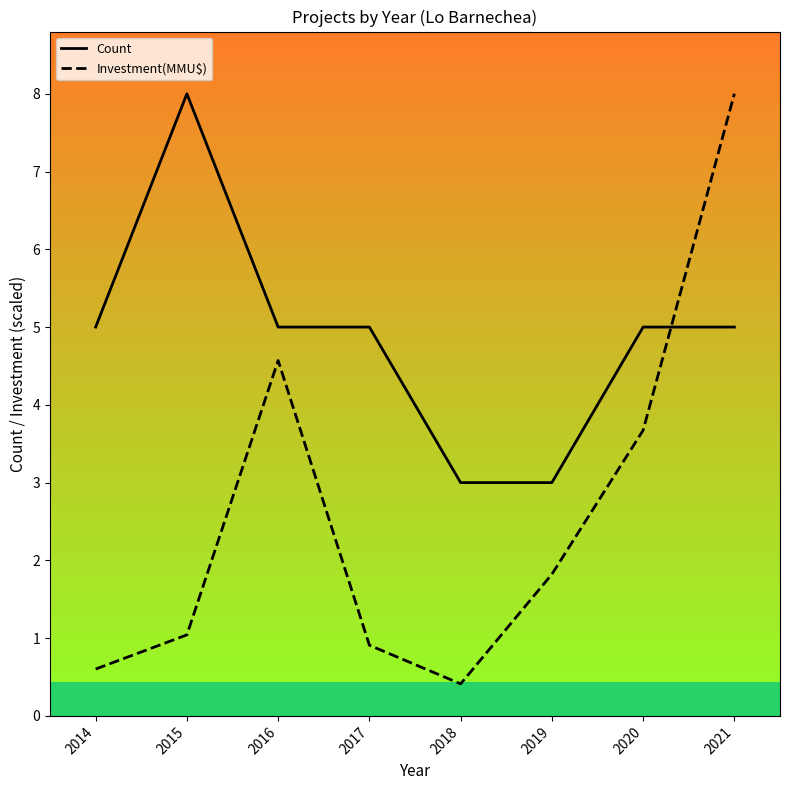

Is it true that Count equals 8.0 at 2015?

True